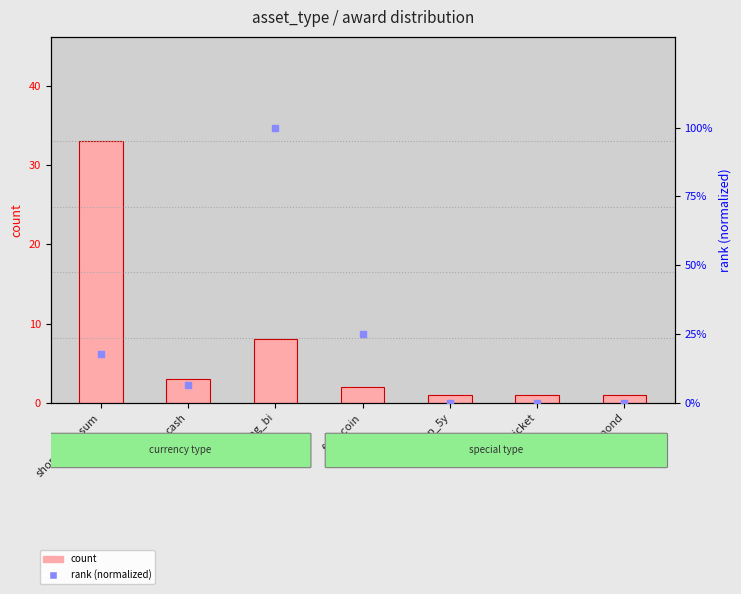

Which series reaches the minimum Y coordinate?

rank (normalized)